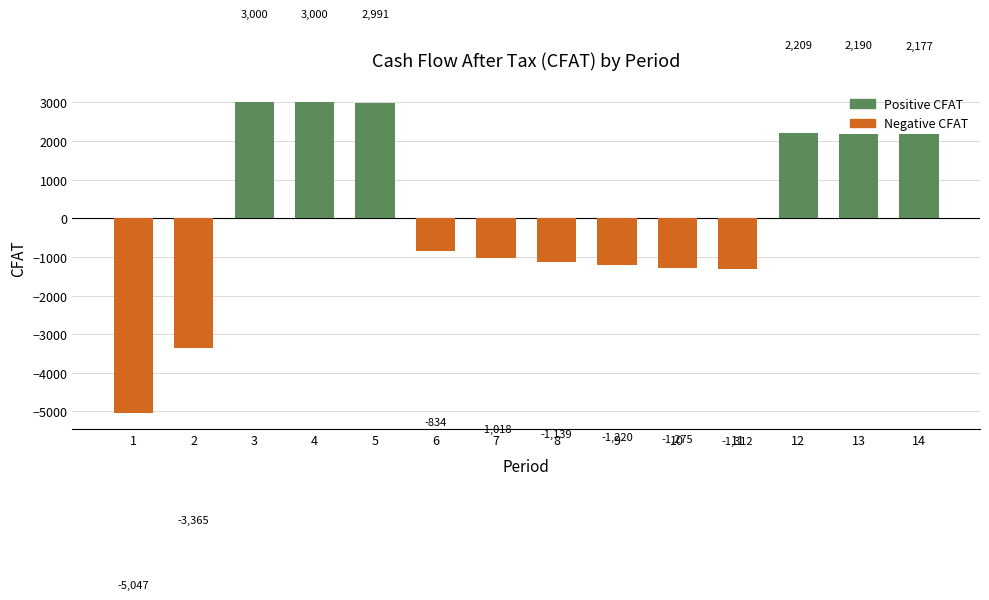

The value at 5 is 2991.0. True or false?

True